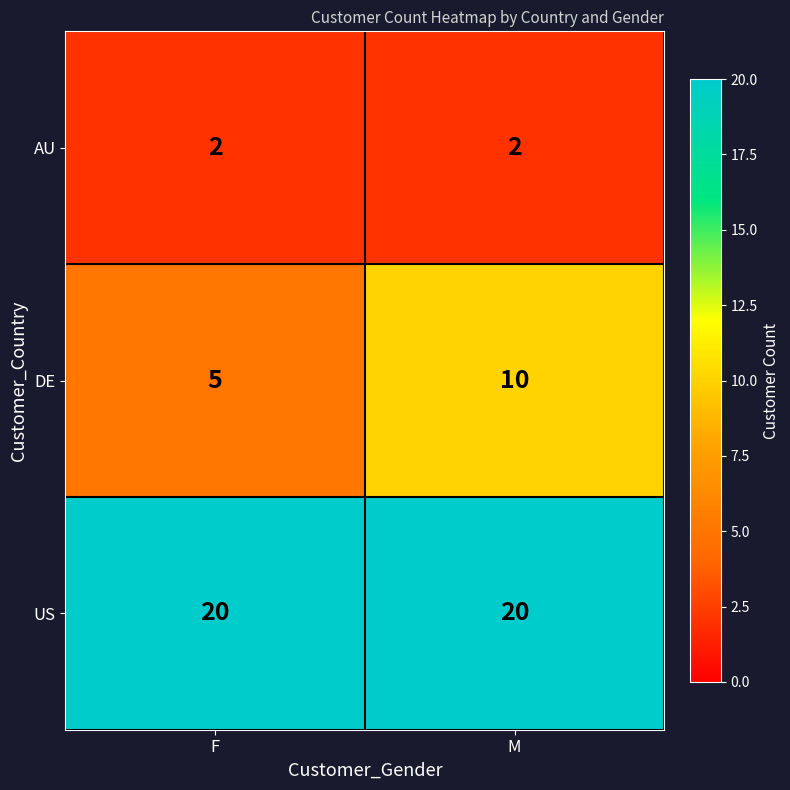

Is it true that US equals 20 at M?

True